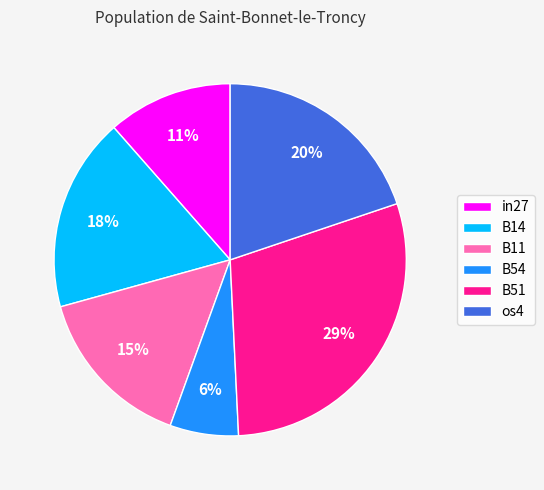

Is the sum of B54 and in27 greater than half?

No